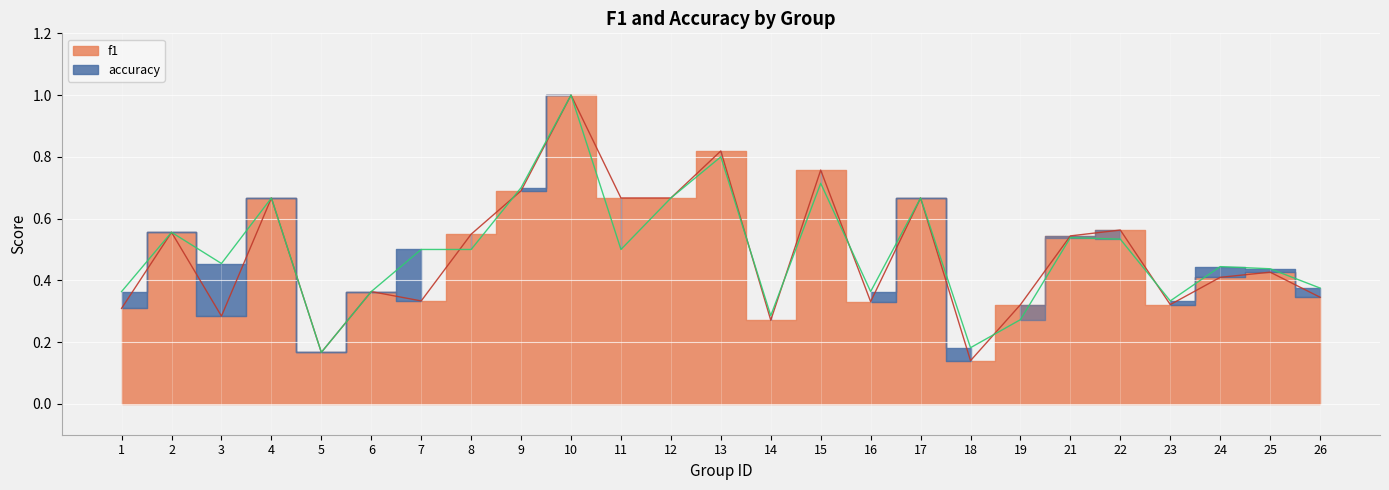

Rank the series by their average value, from highest to lowest.

accuracy, f1